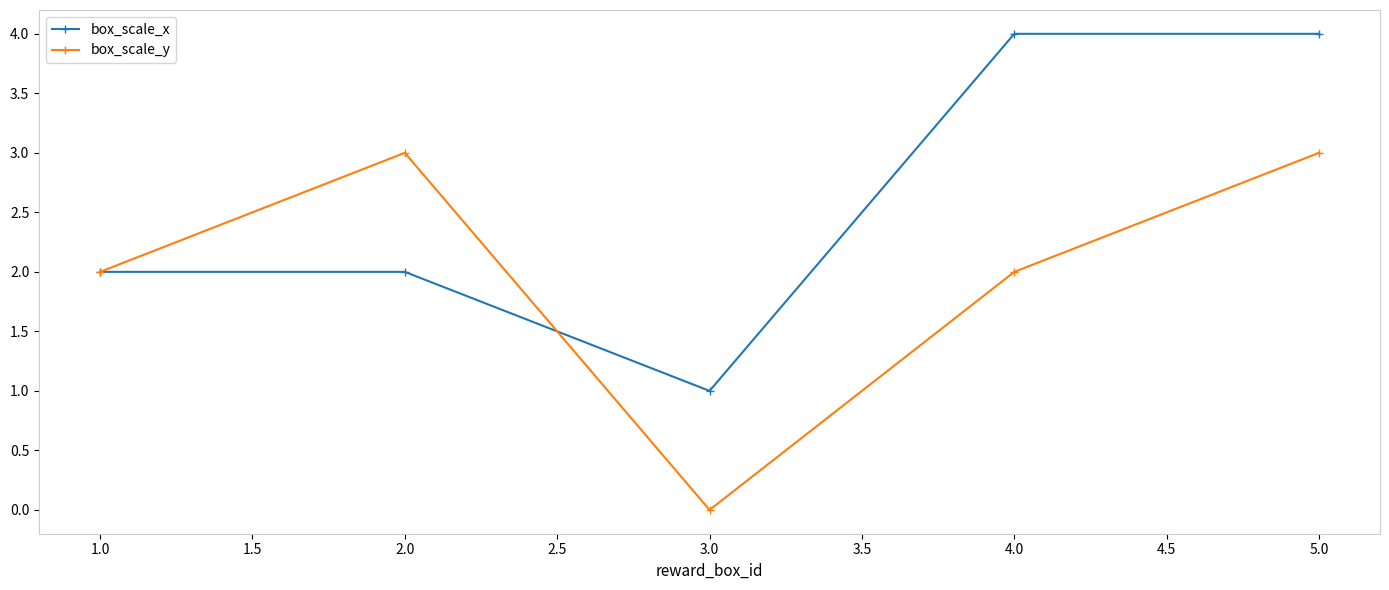

List the series in order of their overall mean, lowest first.

box_scale_y, box_scale_x